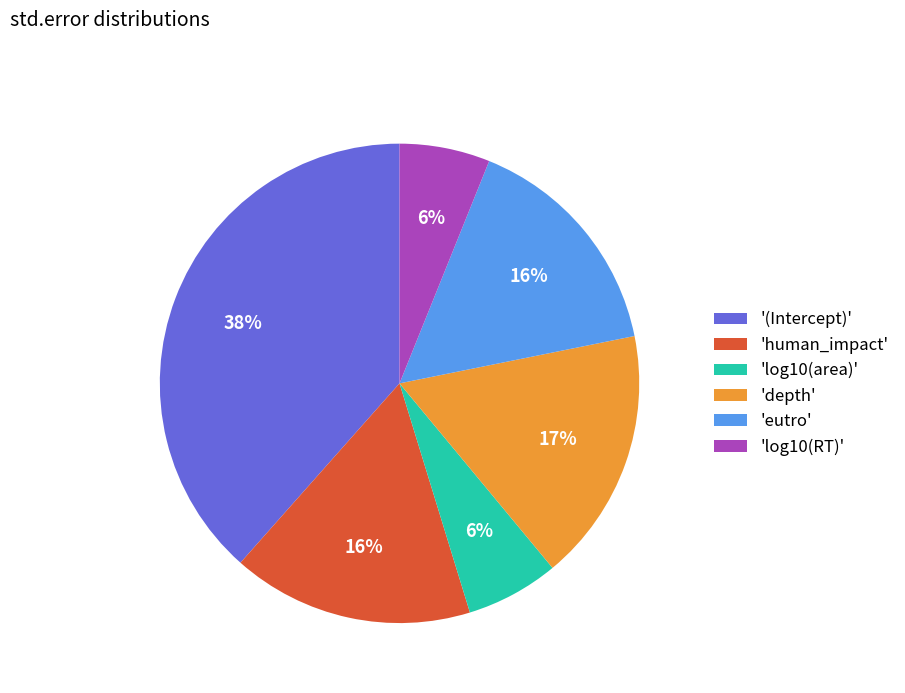

To the nearest percent, what is the combined percentage of 'log10(area)' and 'depth'?

23%